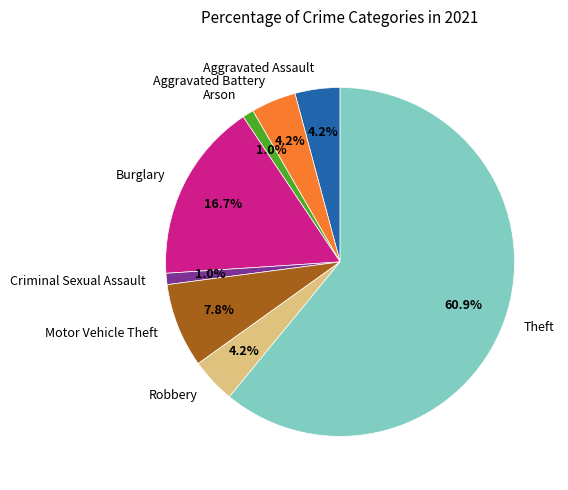

Count the number of slices in the pie.

8